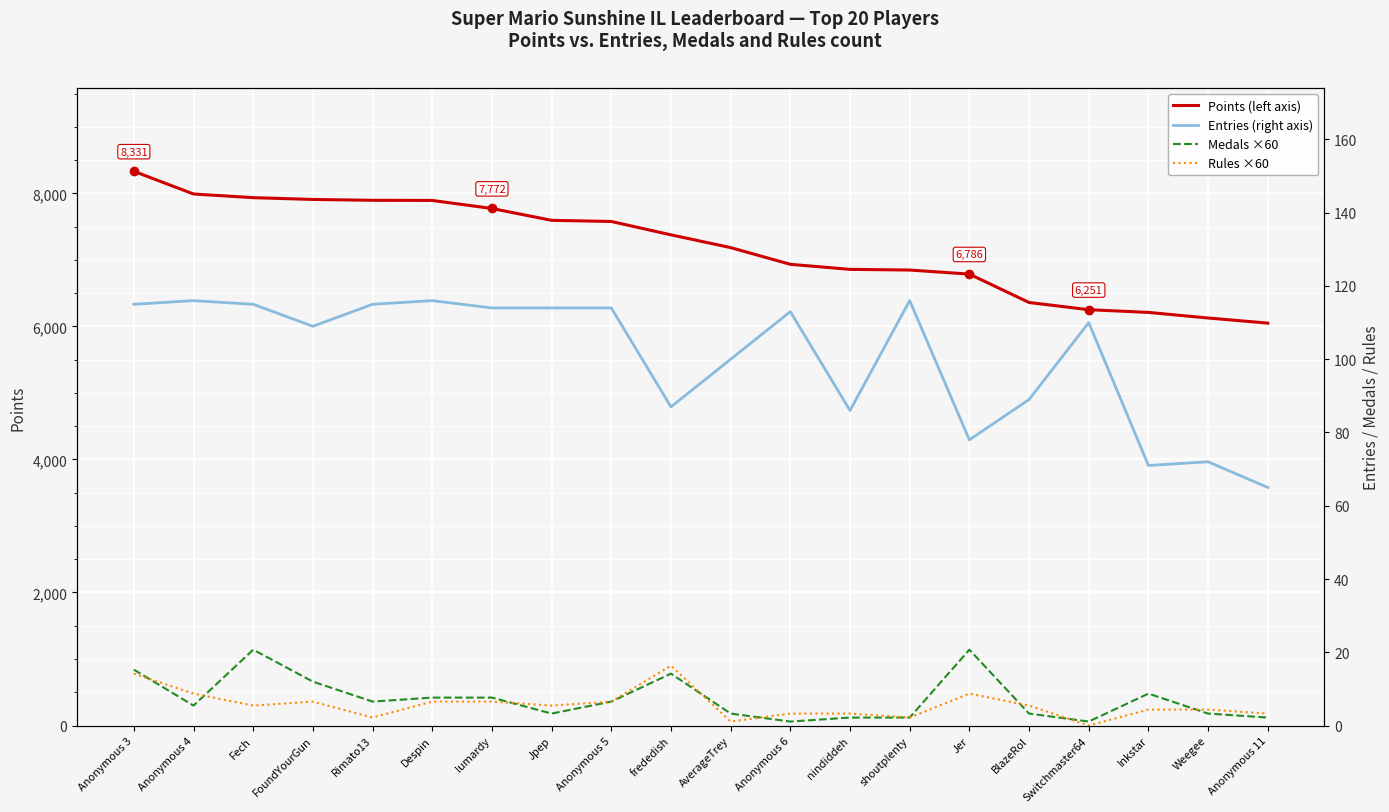

The Entries (right axis) series shows 110 at Switchmaster64. True or false?

True